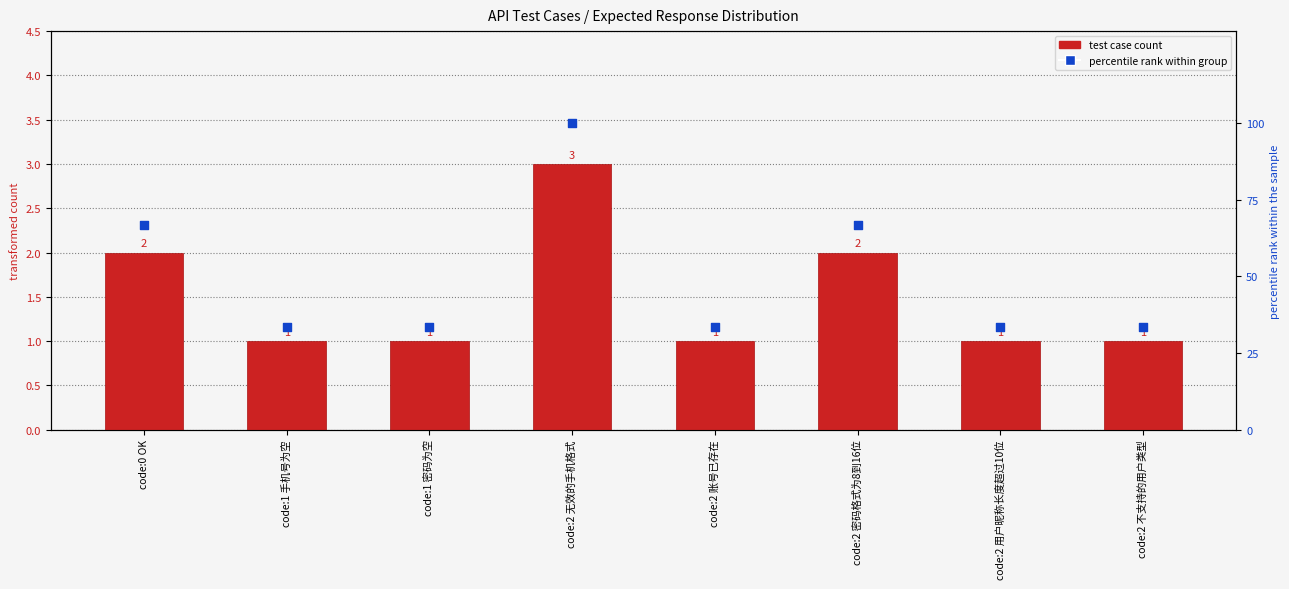

Which series contains the highest Y value?

percentile rank within group